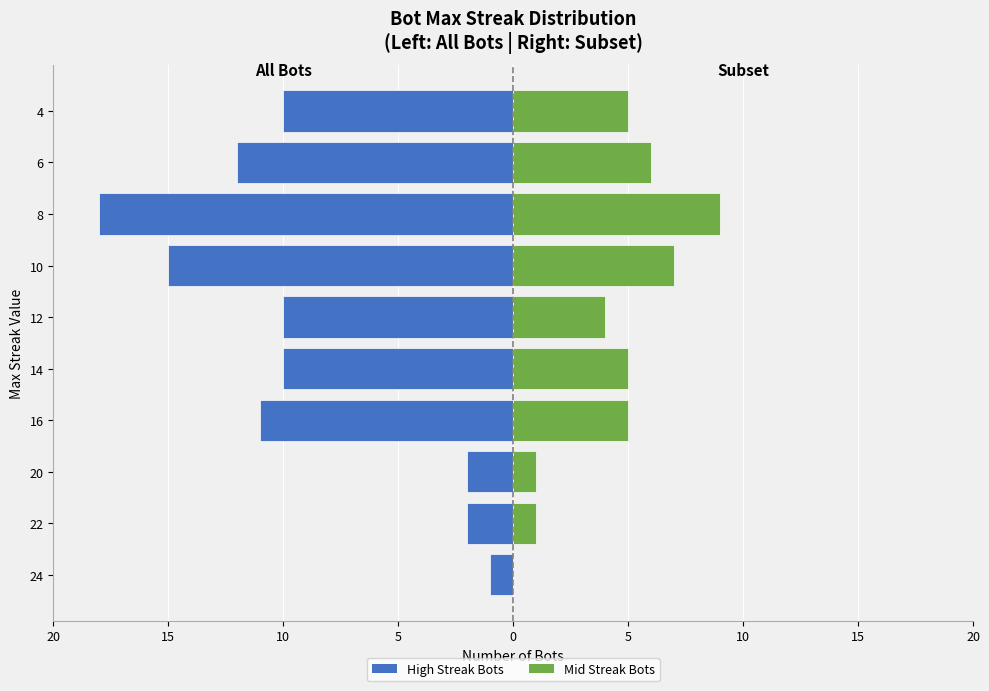

How many values in Mid Streak Bots are above zero?

9